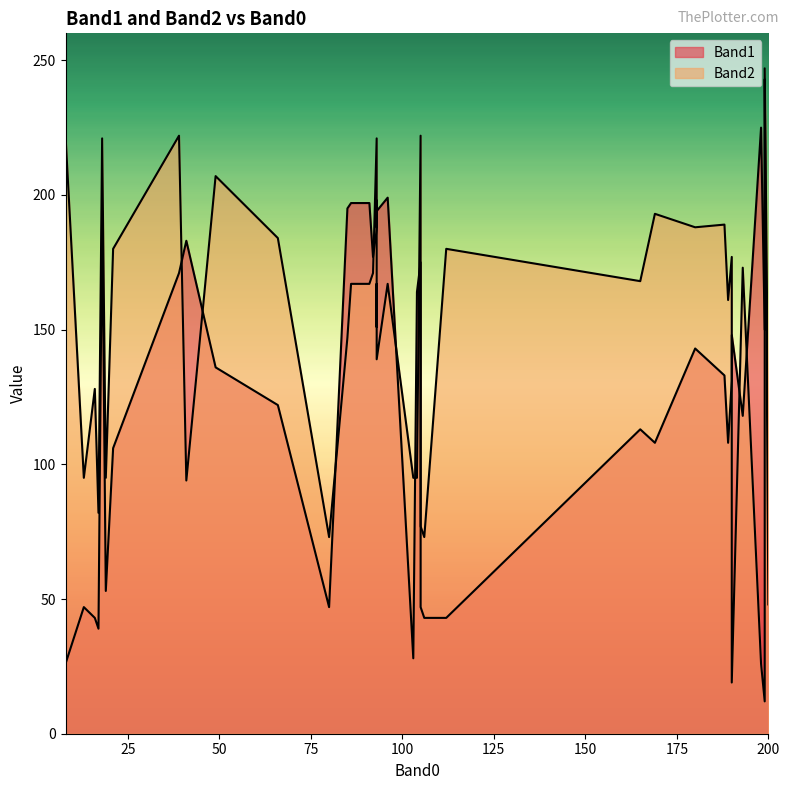

What is the sum of all Band1 values?

5260